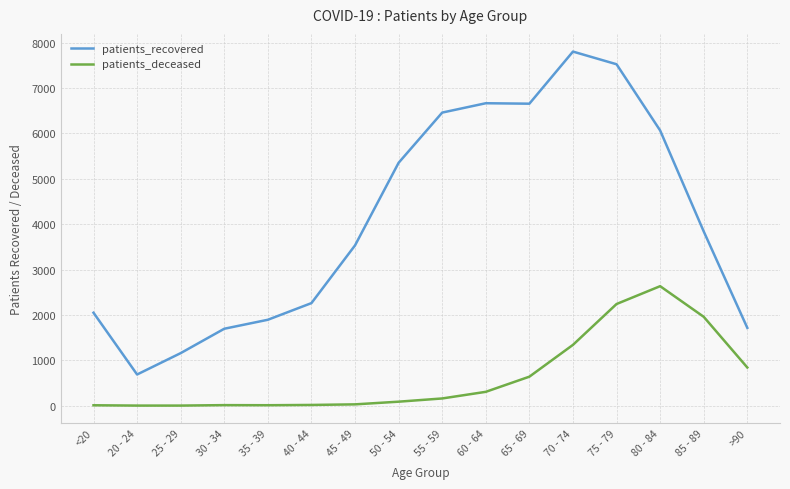

At which label is patients_recovered closest to 4245?

85 - 89